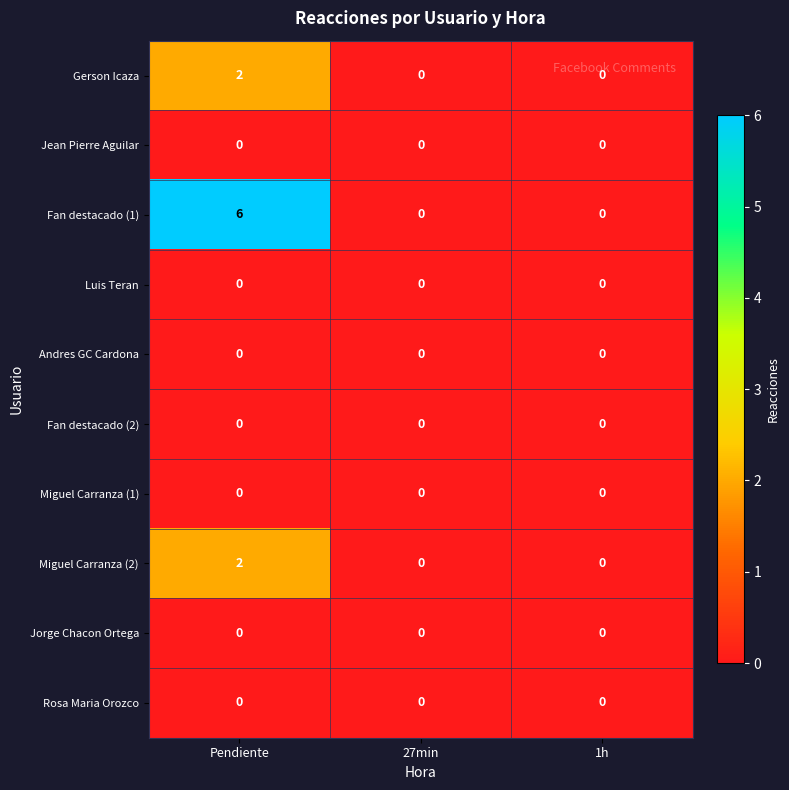

Reading left to right, what are all the values shown in this chart?

Gerson Icaza: 2	0	0
Jean Pierre Aguilar: 0	0	0
Fan destacado (1): 6	0	0
Luis Teran: 0	0	0
Andres GC Cardona: 0	0	0
Fan destacado (2): 0	0	0
Miguel Carranza (1): 0	0	0
Miguel Carranza (2): 2	0	0
Jorge Chacon Ortega: 0	0	0
Rosa Maria Orozco: 0	0	0